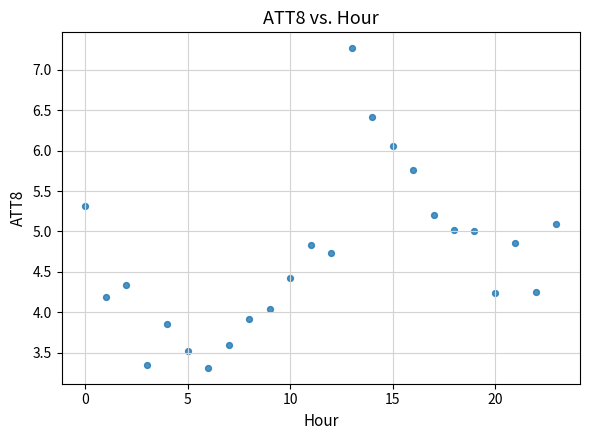

What is the range of Y values (max minus min)?

4.0